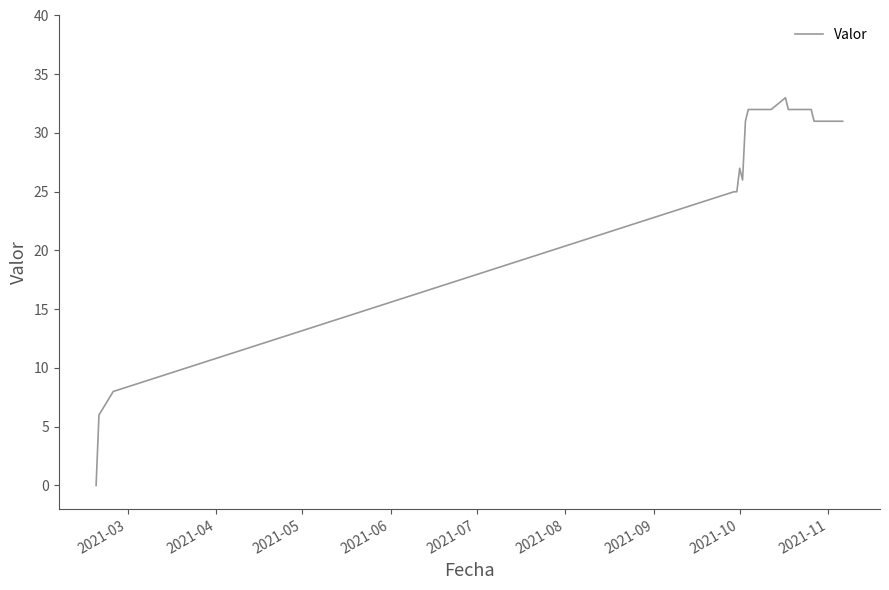

What is the greatest value displayed?

33